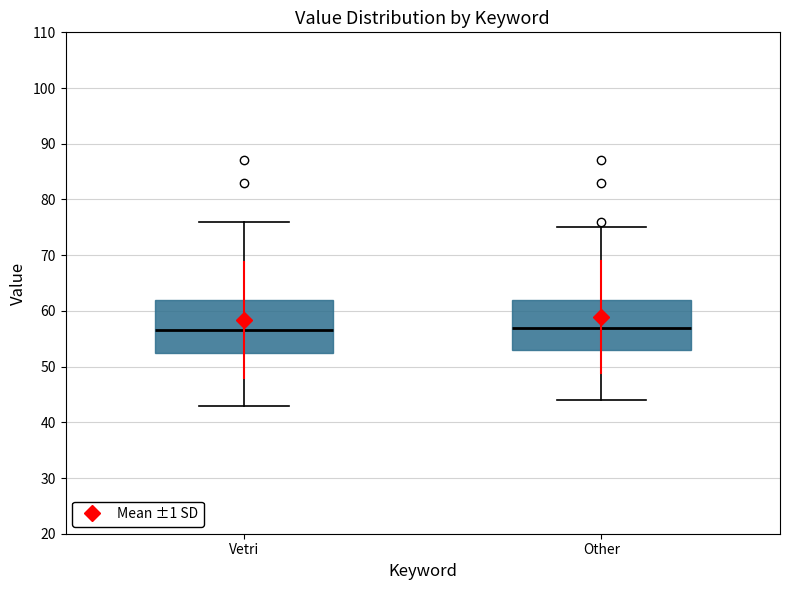

Reading left to right, transcribe this box plot: for each box, give where its median line is, the range the box spans, and where its two whiskers end, as read against the y-axis. The values are not printed on the chart, so give them approximately, as read against the axis.

Vetri: median 57, box 53 to 62, whiskers 43 to 76
Other: median 57, box 53 to 62, whiskers 44 to 75